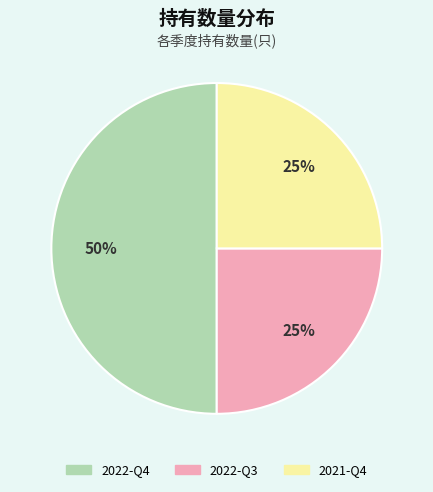

Which category has the biggest portion of the pie?

2022-Q4